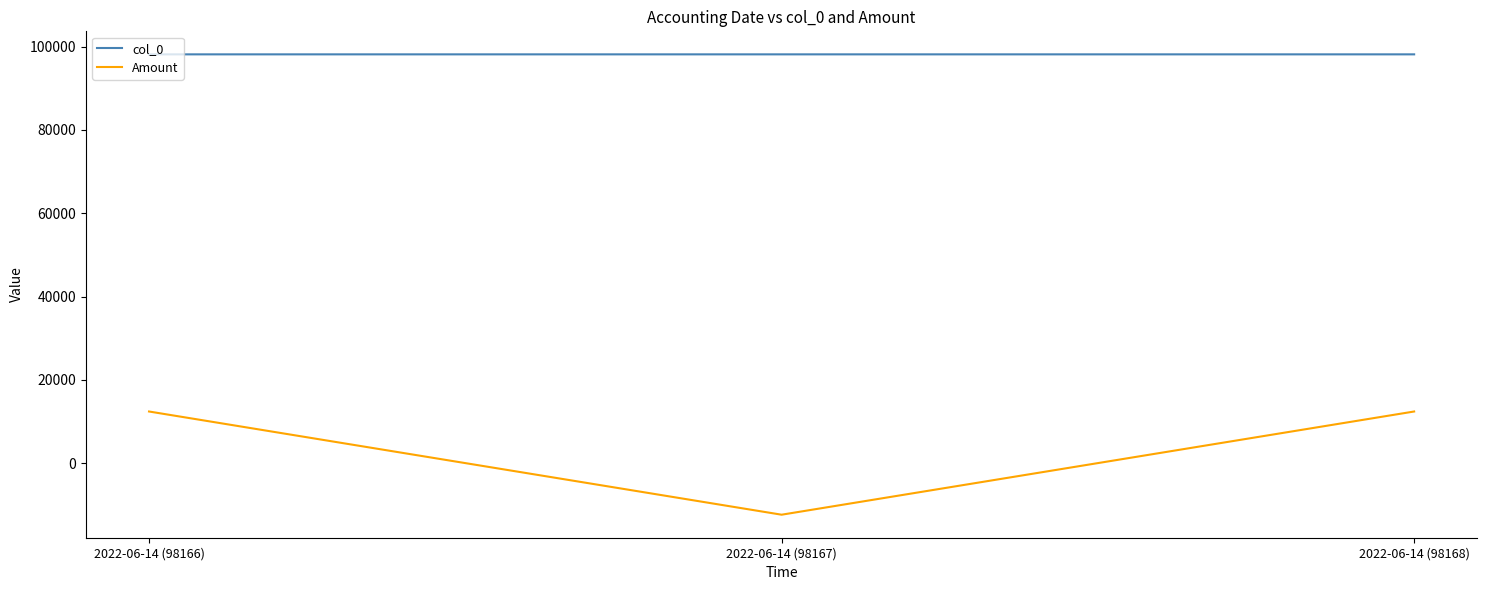

What is the difference between the Amount values at 2022-06-14 (98168) and 2022-06-14 (98167)?

24786.2